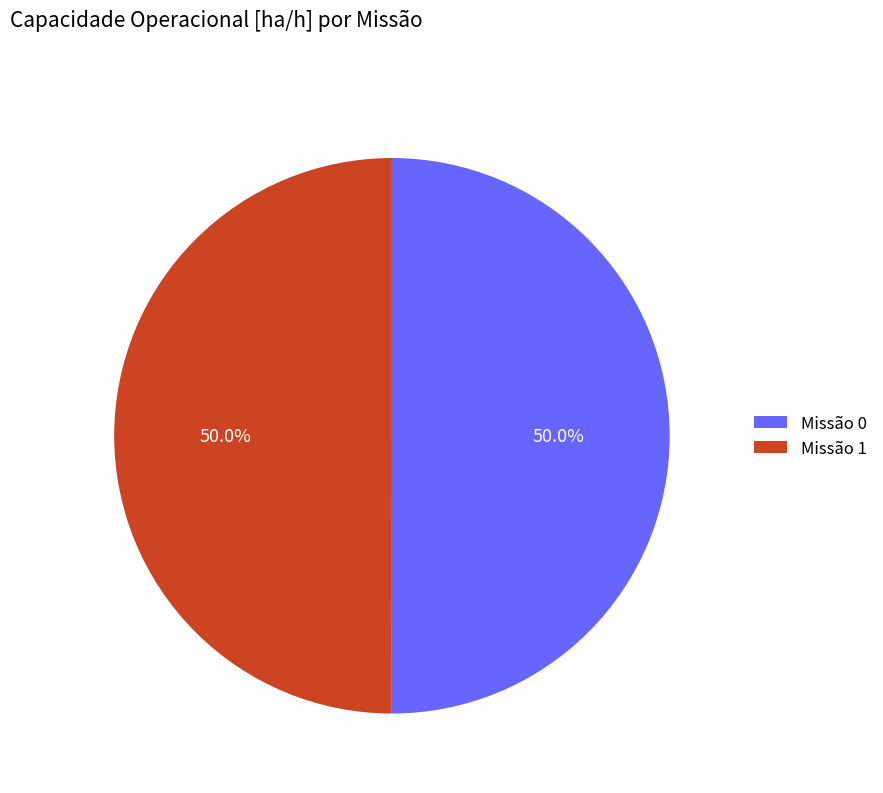

Combined, what portion of the pie is Missão 0 and Missão 1?

100.0%